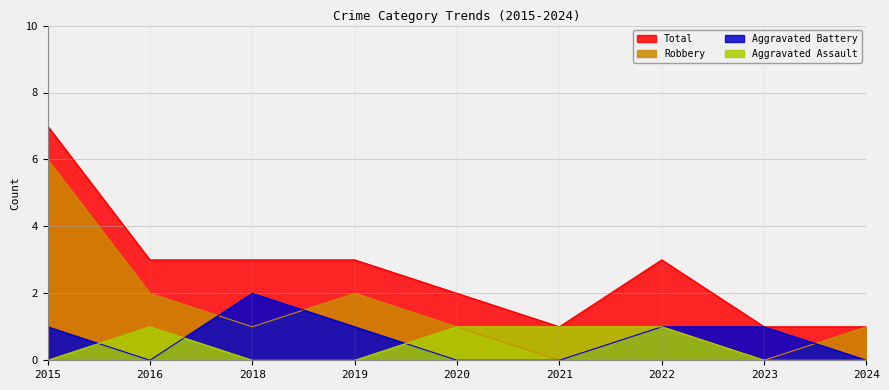

Where is Robbery nearest to the value 3?

2016